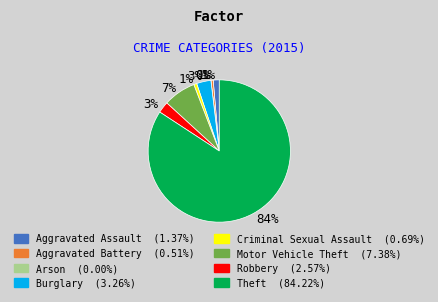

Does any single category account for the majority?

Yes